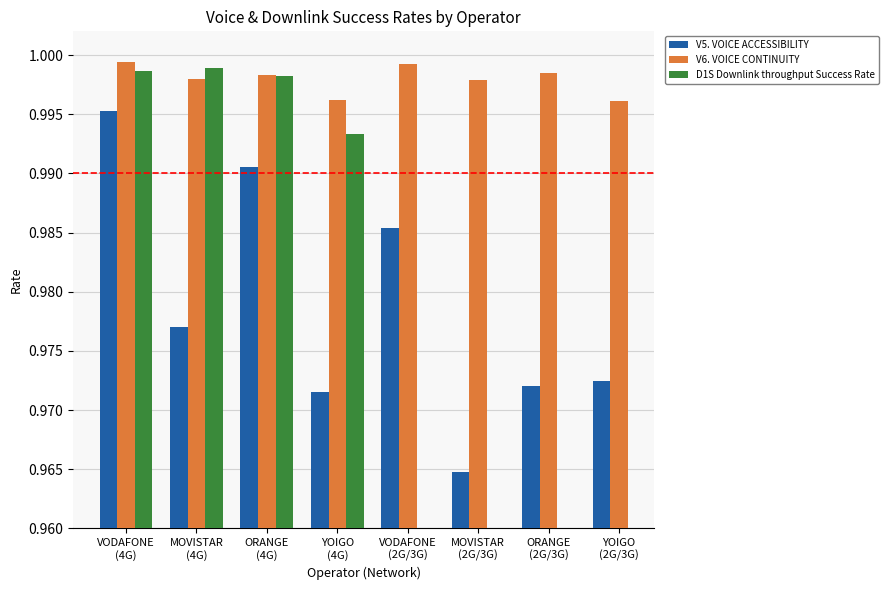

How many series are shown in this chart?

3